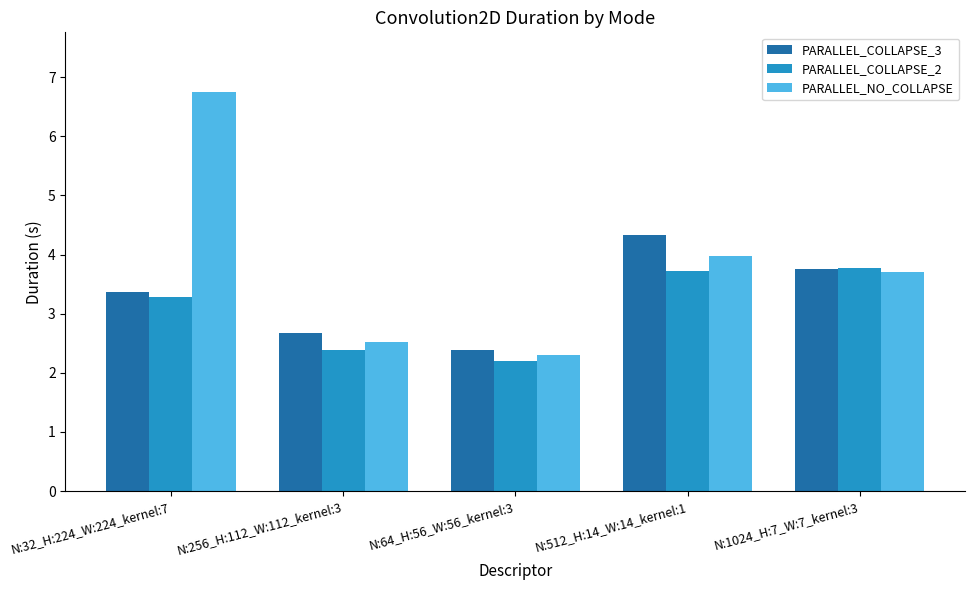

Where does the PARALLEL_COLLAPSE_3 series first go above 3?

N:32_H:224_W:224_kernel:7